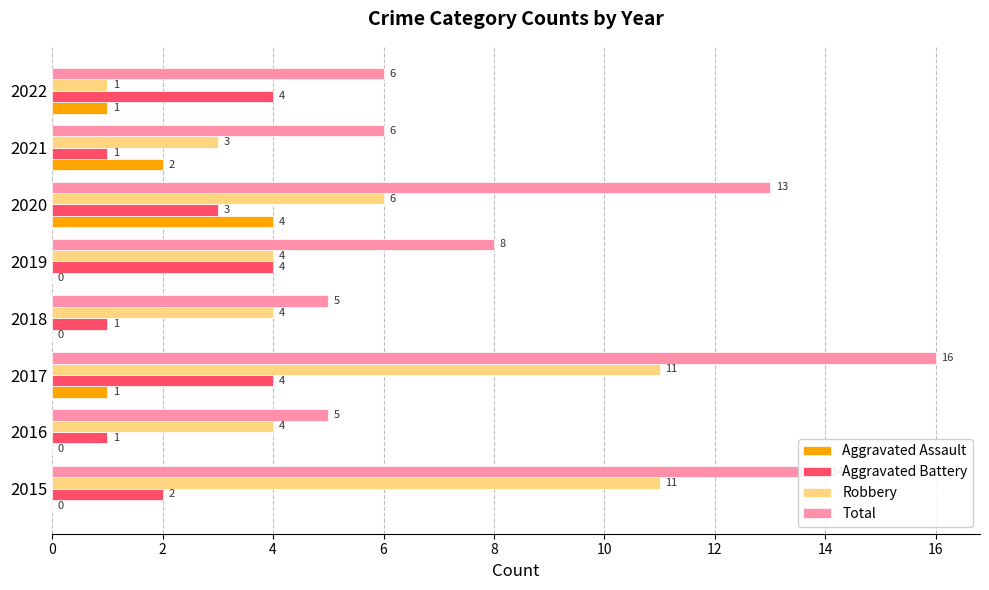

Which series changed the most between 2021 and 2022?

Aggravated Battery